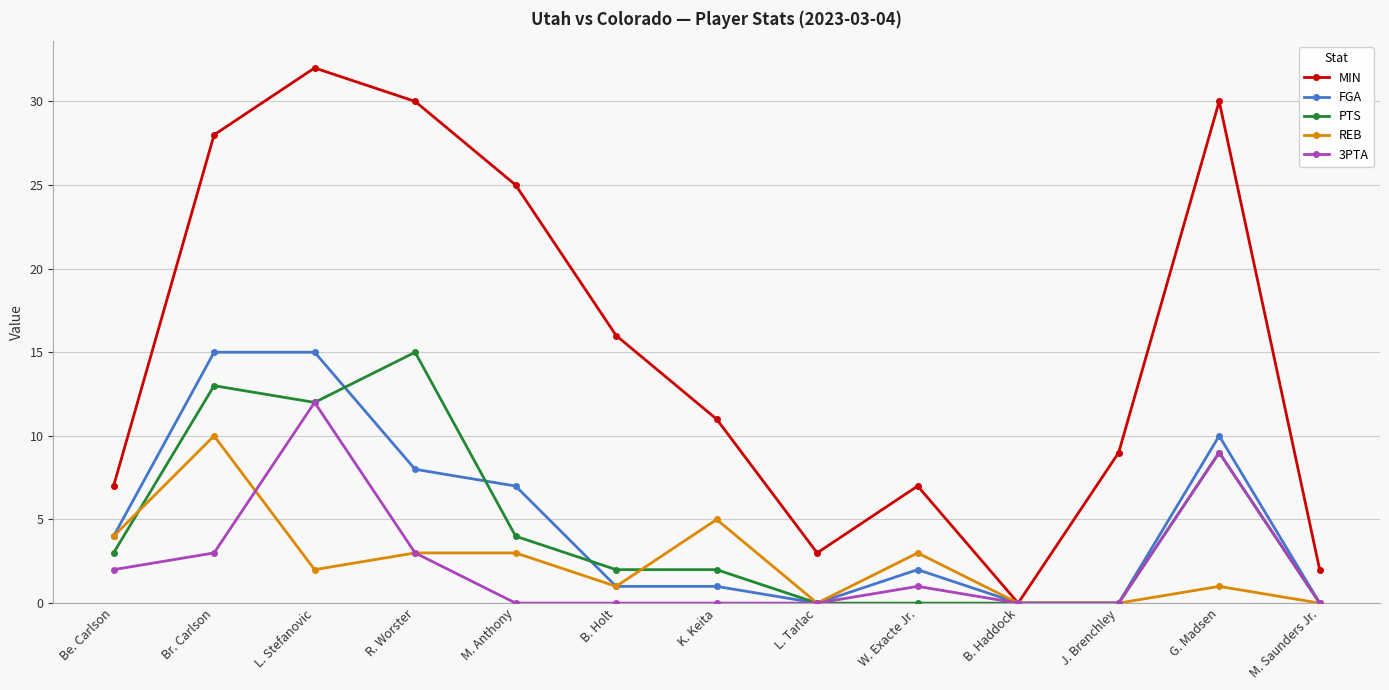

What is the spread (max minus min) of values at W. Exacte Jr.?

7